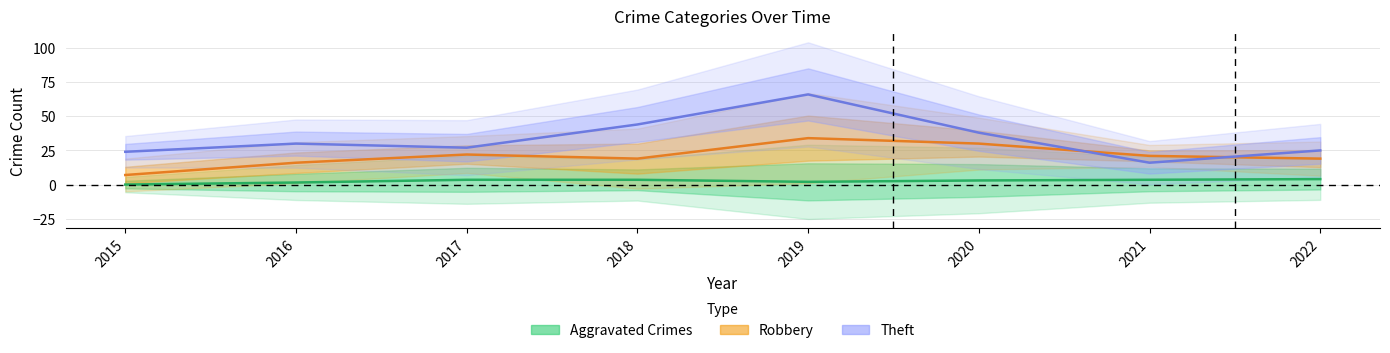

At which label does Aggravated Crimes (center) first exceed 3?

2017